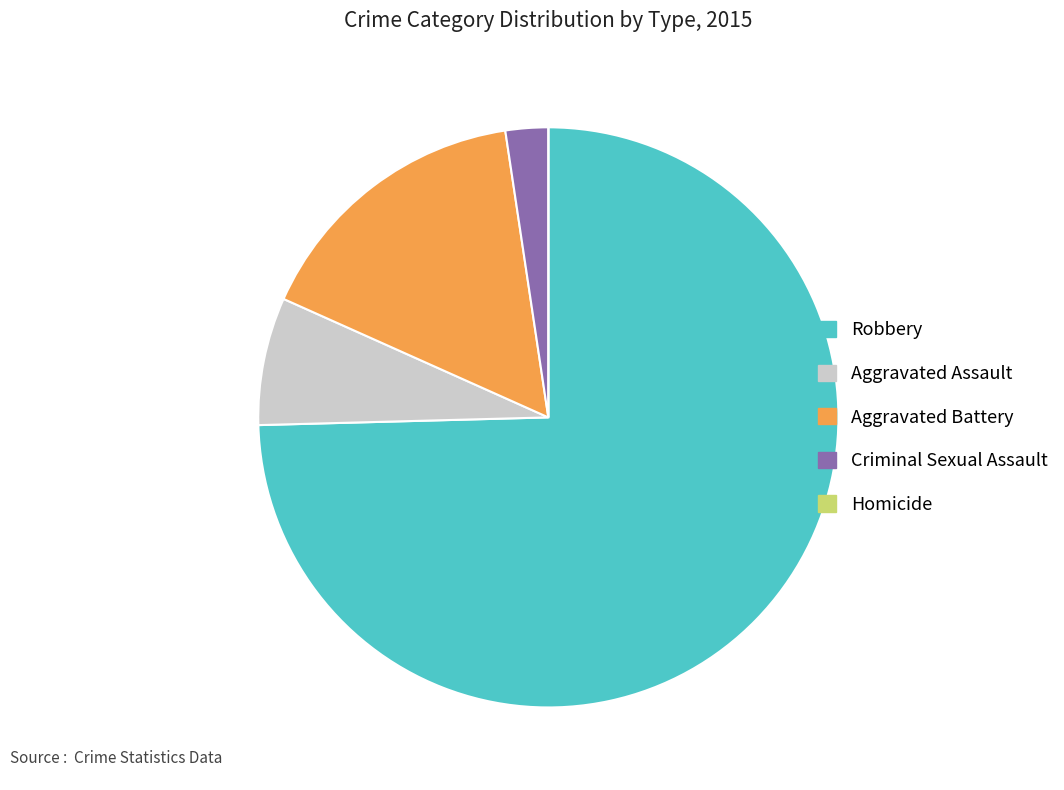

Combined, do Aggravated Assault and Criminal Sexual Assault account for over 50%?

No